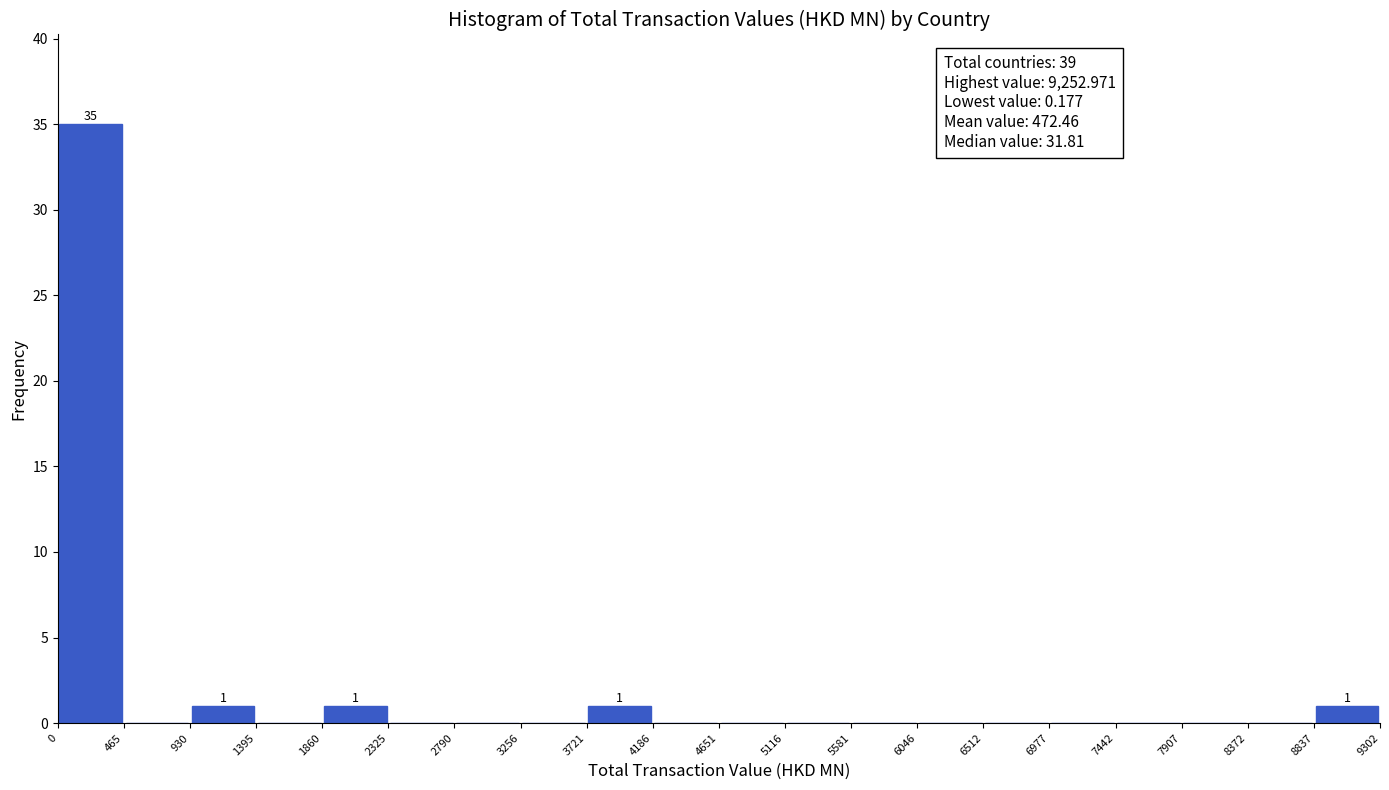

Over which range of the x-axis is the bar tallest?

0 to 465